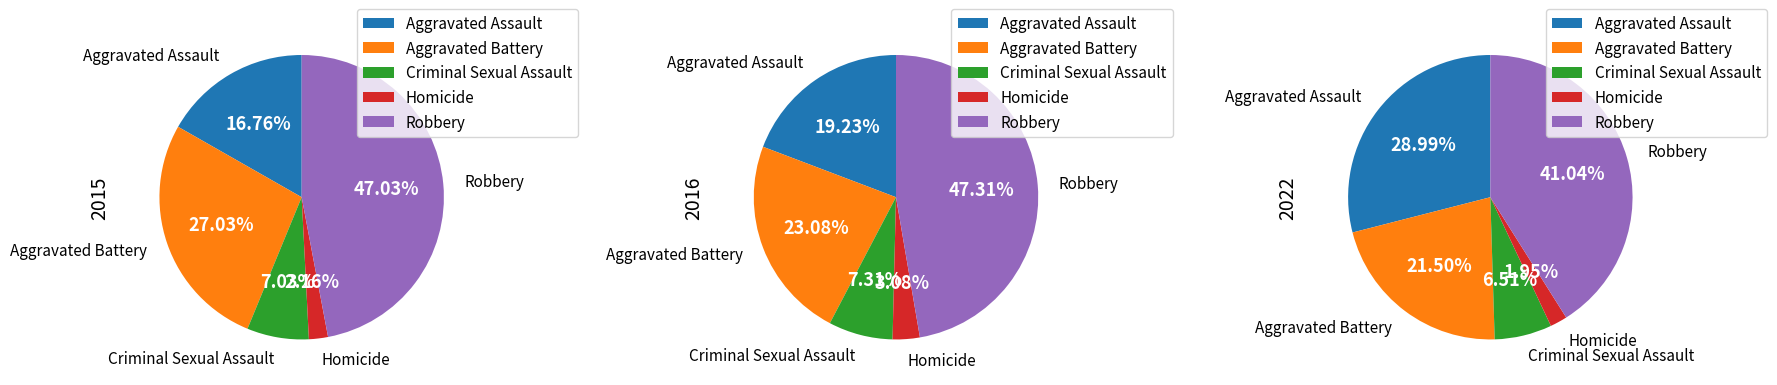

What portion of the pie excludes Aggravated Battery?

73.0%